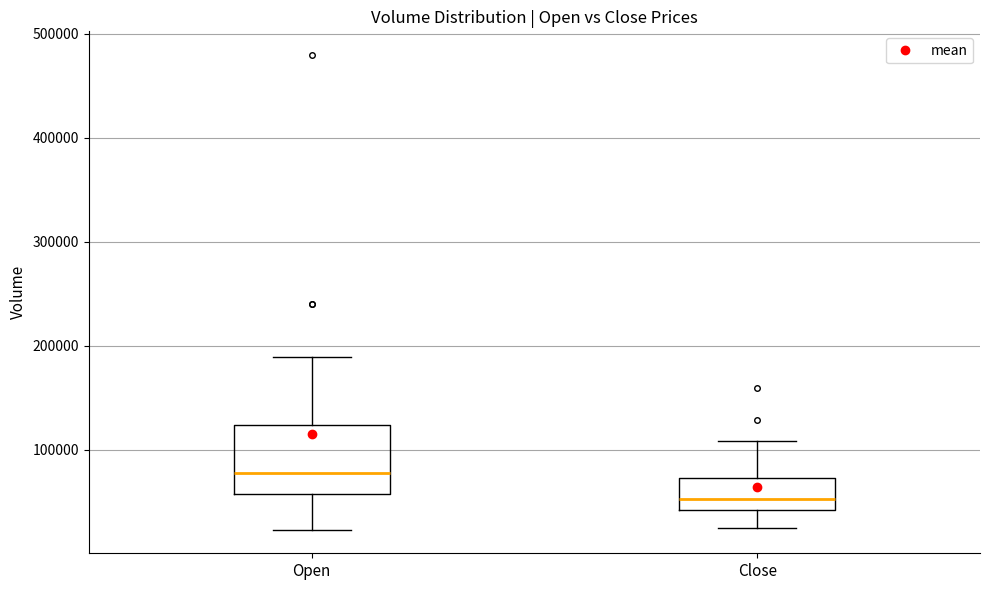

Reading left to right, read every box against the y-axis: the position of its median line, the range the box covers, and the ends of its whiskers. The values are not printed on the chart, so give them approximately, as read against the axis.

Open: median 80000, box 60000 to 120000, whiskers 20000 to 190000
Close: median 50000, box 40000 to 70000, whiskers 30000 to 110000